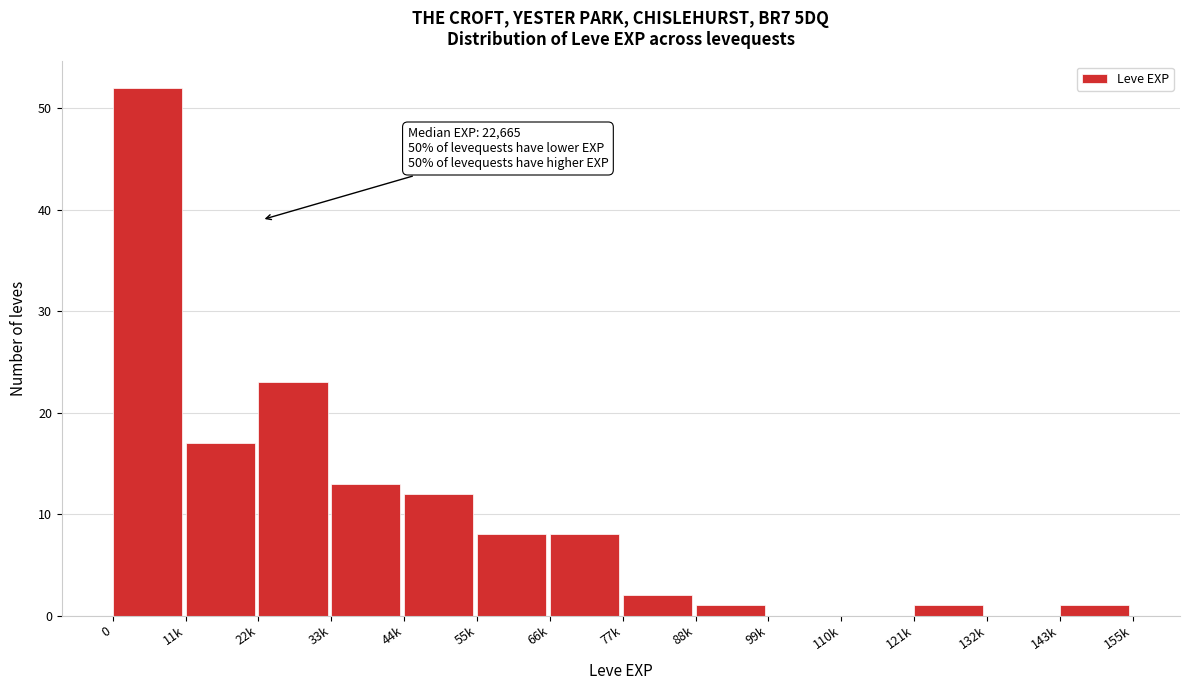

Reading left to right, extract all data points from this chart.

0=52	11k=17	22k=23	33k=13	44k=12	55k=8	66k=8	77k=2	88k=1	99k=0	110k=0	121k=1	132k=0	143k=1